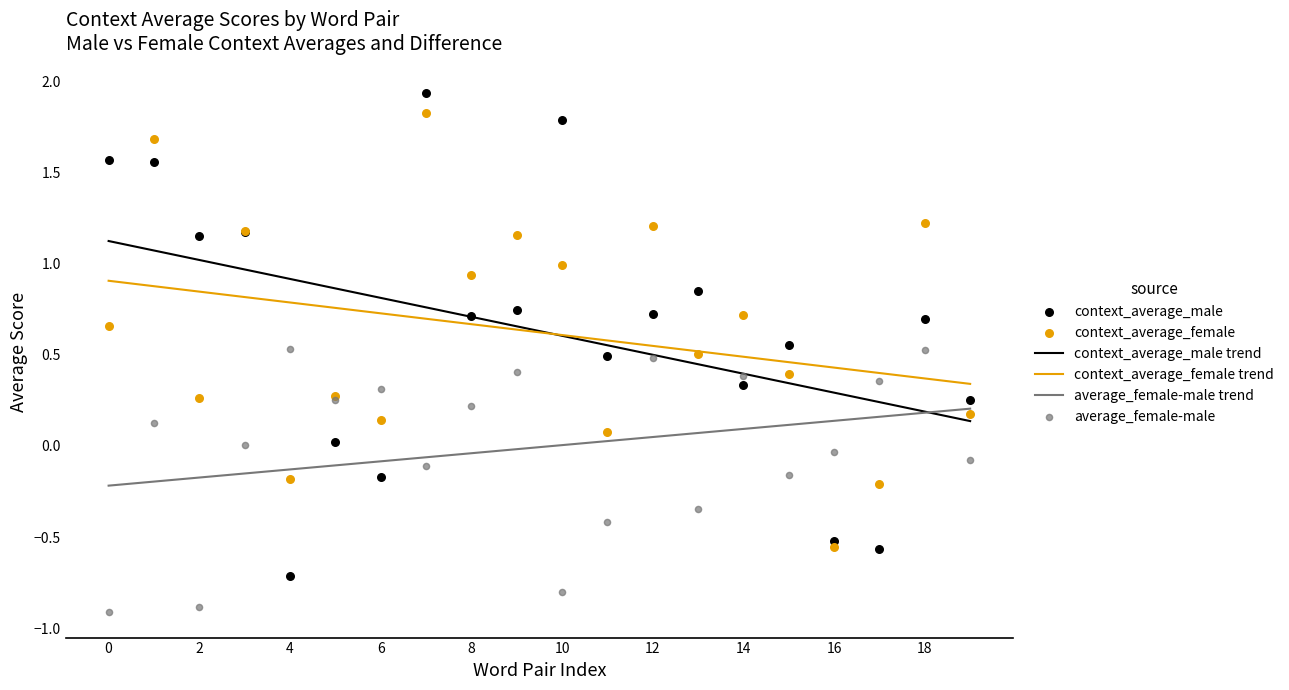

Which series has the largest Y range (max minus min)?

context_average_male